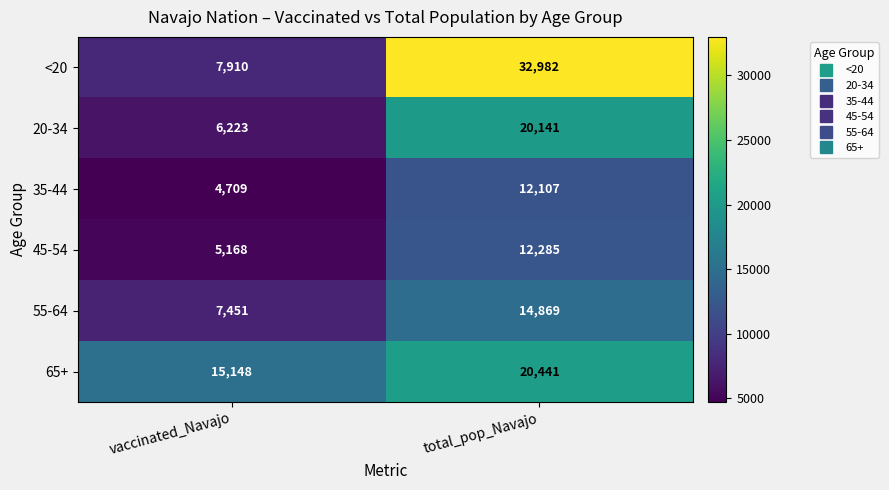

The value of 20-34 at total_pop_Navajo is 5676. True or false?

False